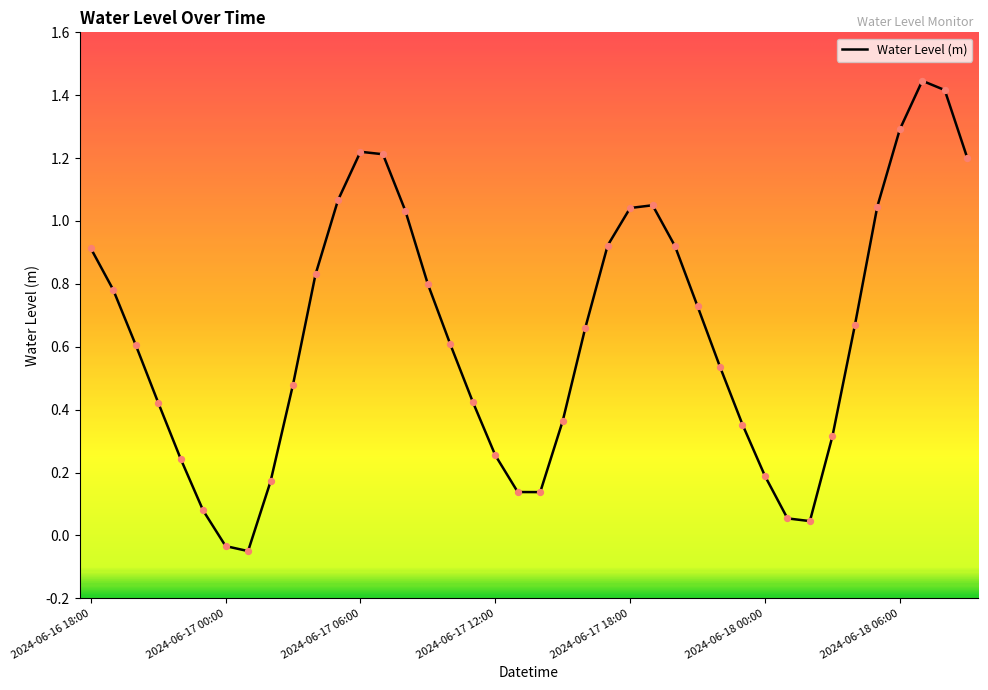

What is the difference between the maximum and minimum values?

1.5